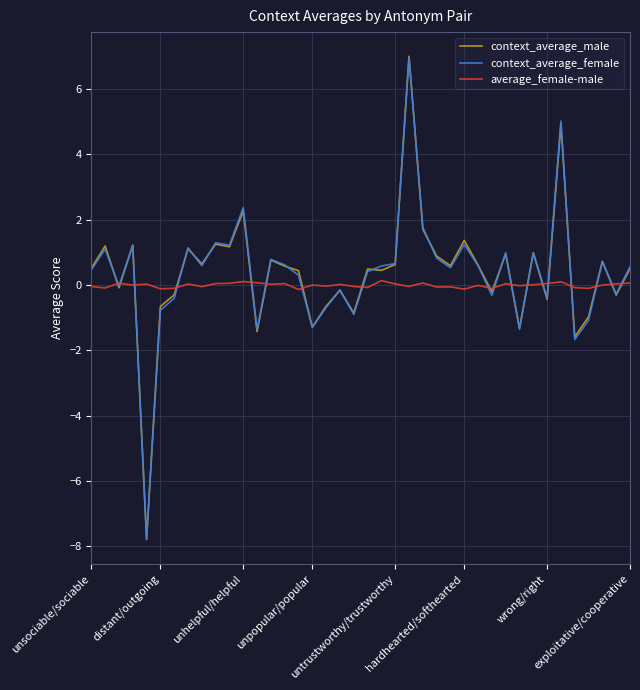

What is the minimum value shown in the chart?

-7.8